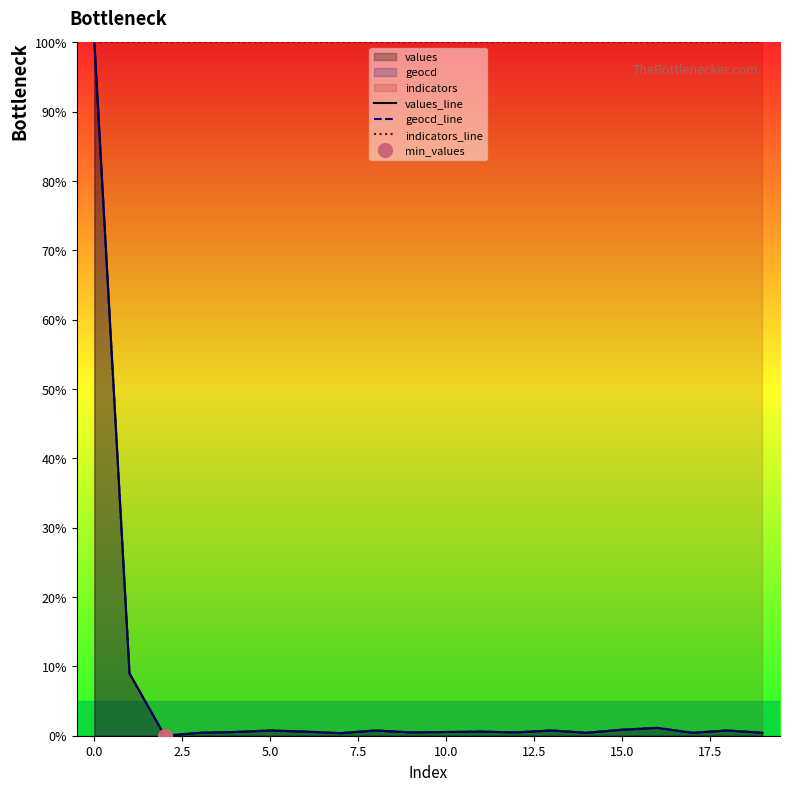

The value of indicators_line at 0.0 is 66.1. True or false?

False